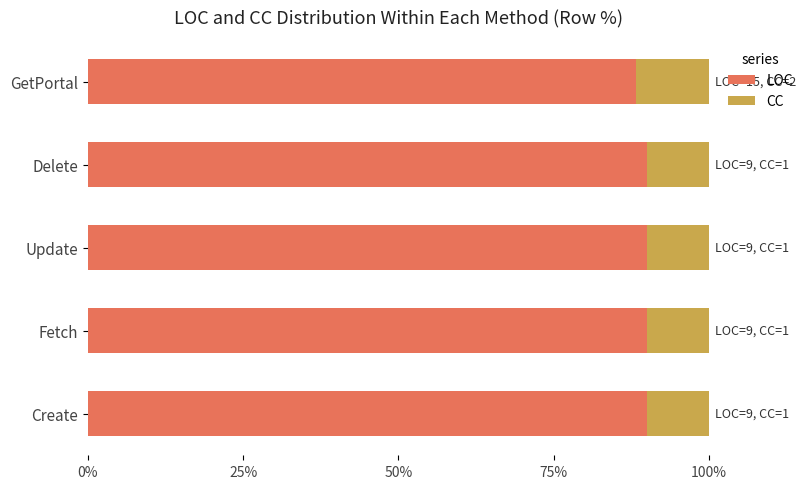

What is the highest value of the LOC series?

90.0